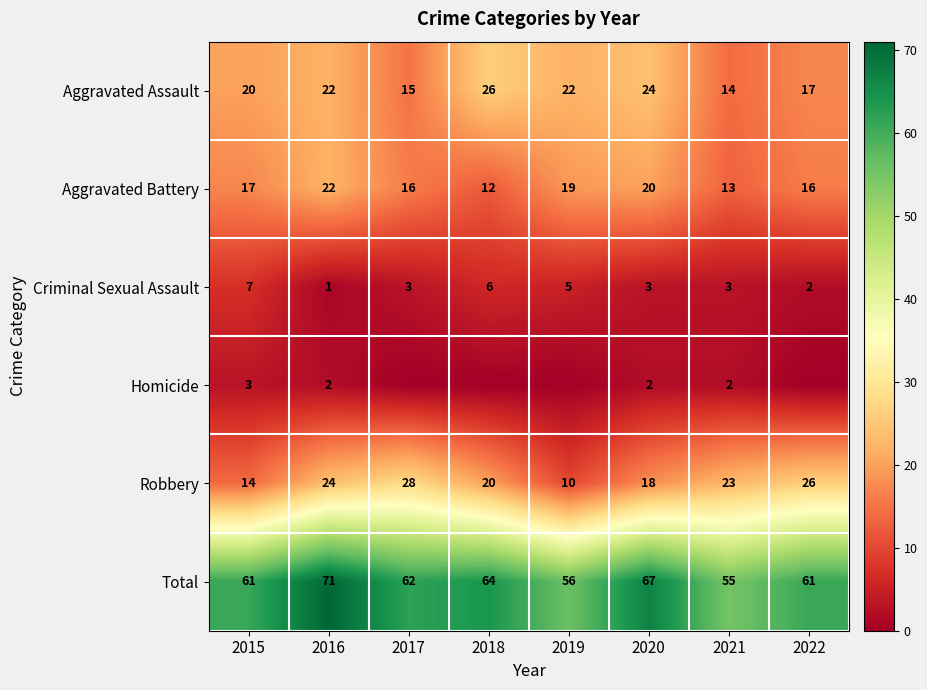

What is the sum of all Criminal Sexual Assault values?

30